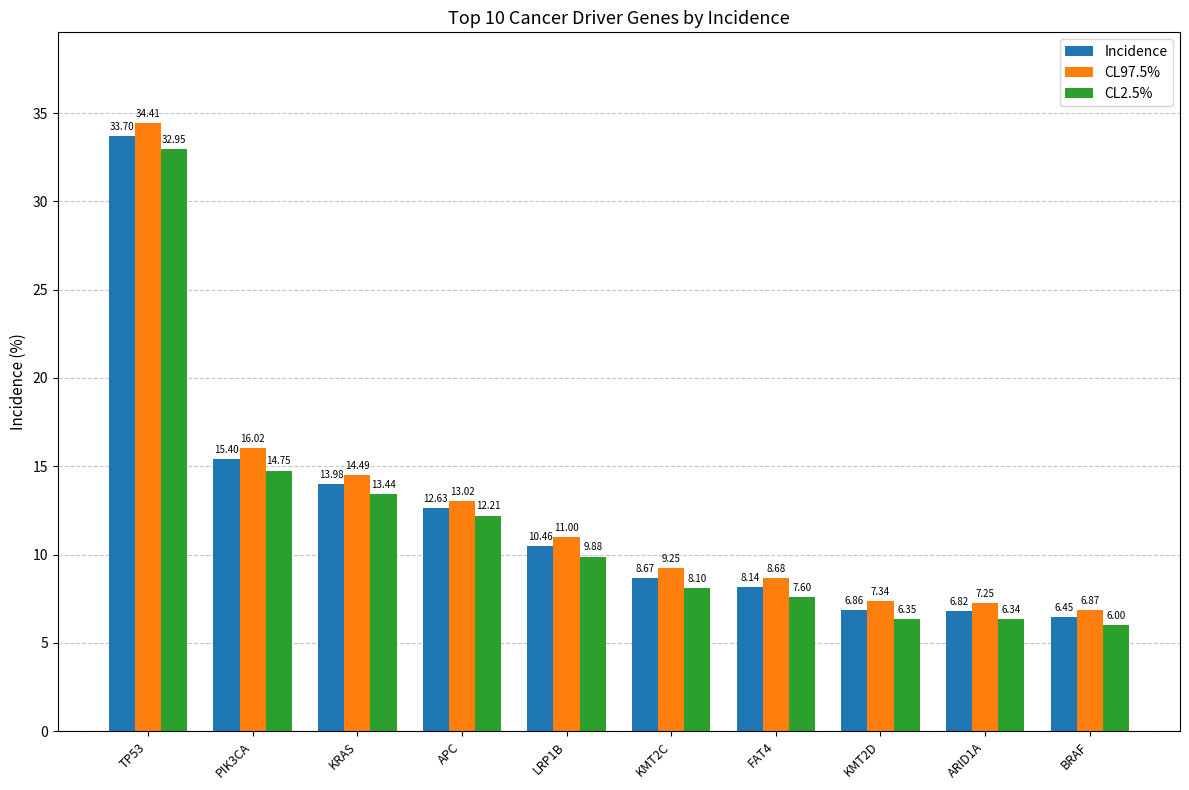

What is the spread (max minus min) of values at KMT2C?

1.1